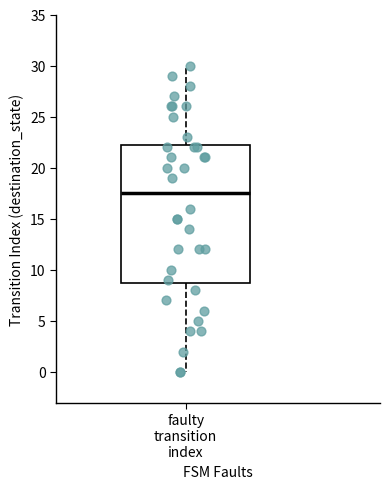

Transcribe this box plot: give where the median line is, the range the box spans, and where the two whiskers end, as read against the y-axis. The values are not printed on the chart, so give them approximately, as read against the axis.

median 17.5, box 9.0 to 22.5, whiskers 0.0 to 30.0